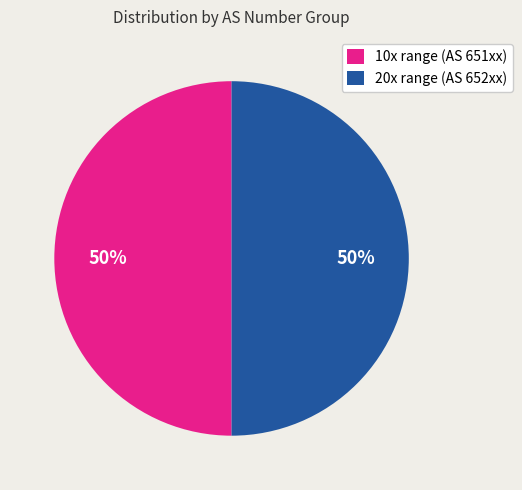

Count the number of slices in the pie.

2